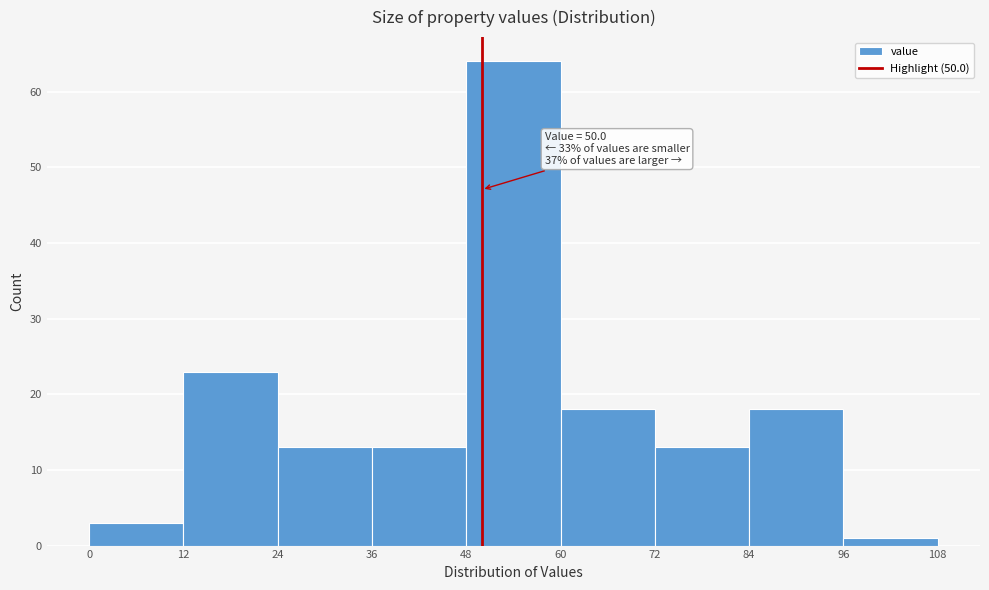

Which range on the x-axis has the tallest bar?

48 to 60